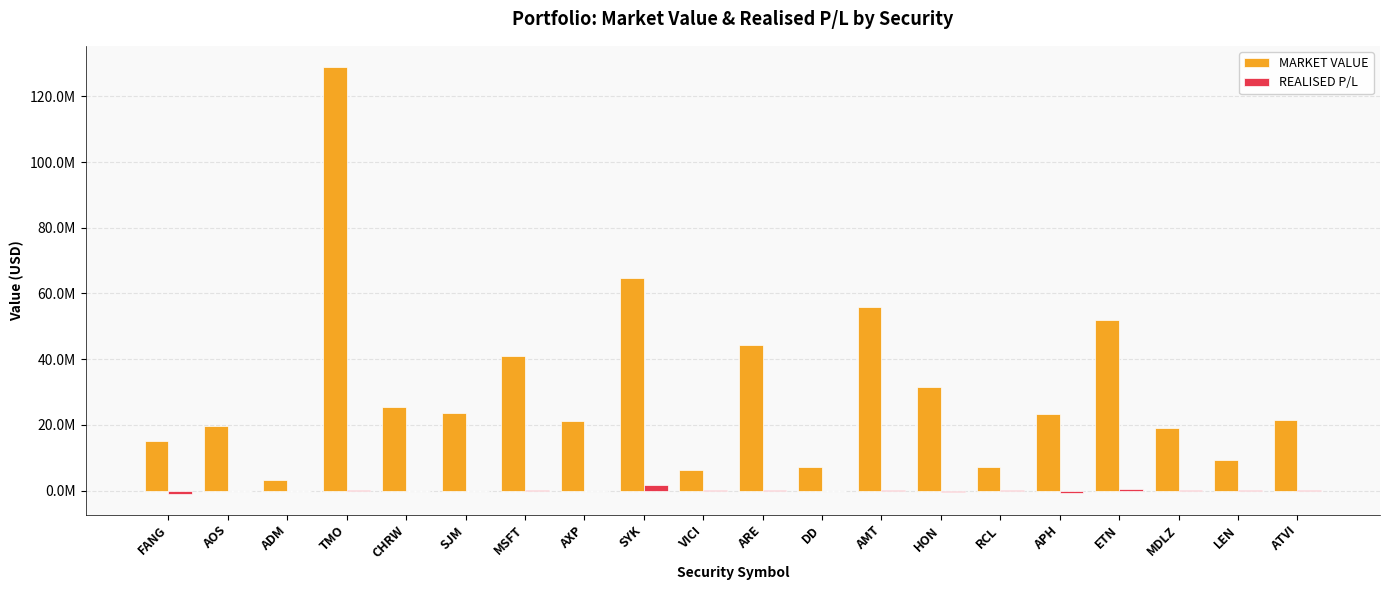

What is the difference between the MARKET VALUE values at SJM and VICI?

17491843.1